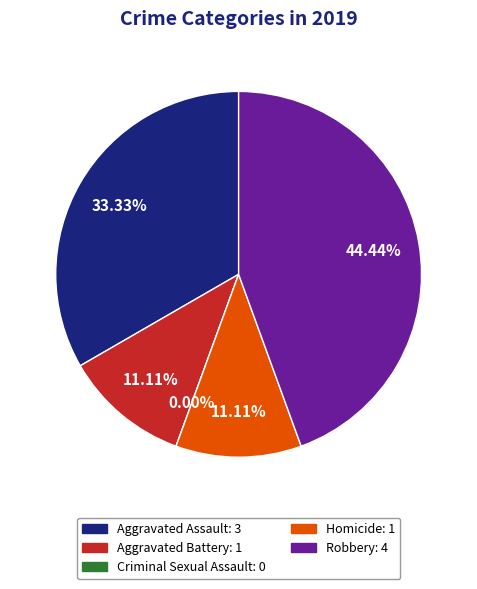

What is the smallest slice in the pie chart?

Criminal Sexual Assault